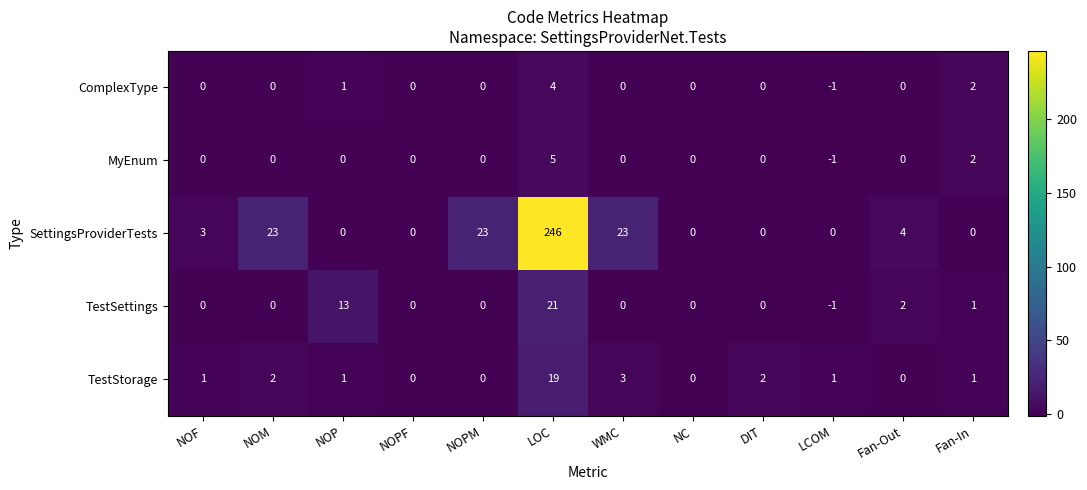

Which series has the largest total across all categories?

SettingsProviderTests